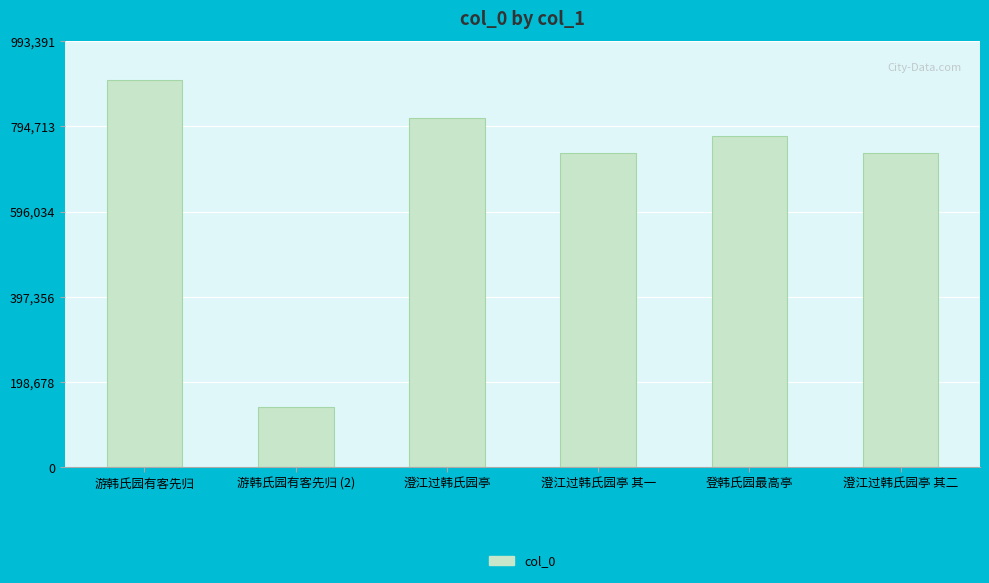

What is the difference between the second highest and second lowest values?

82932